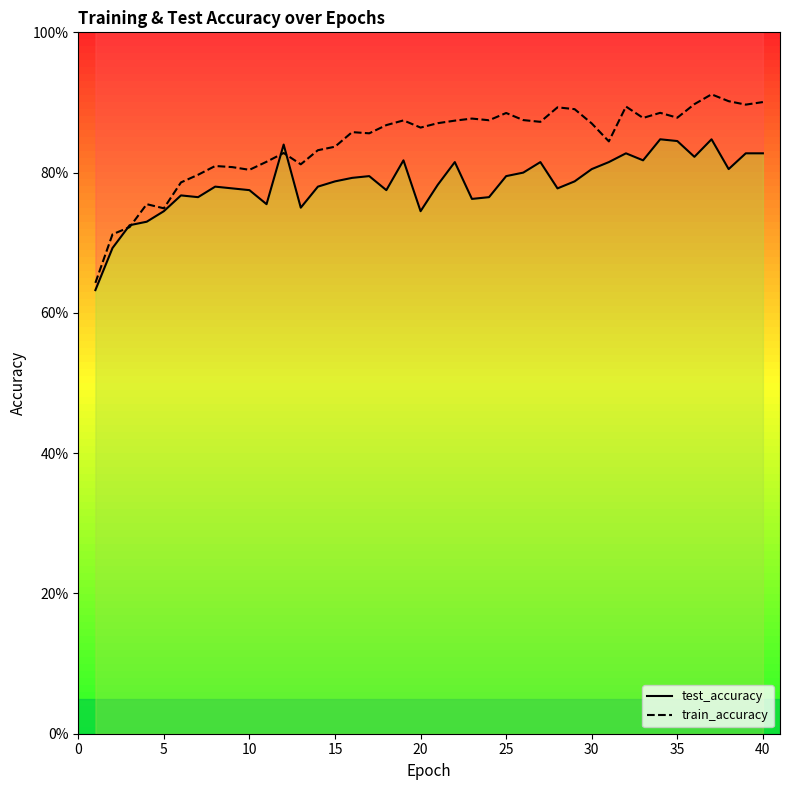

How many interior local valleys does the test_accuracy series have?

10